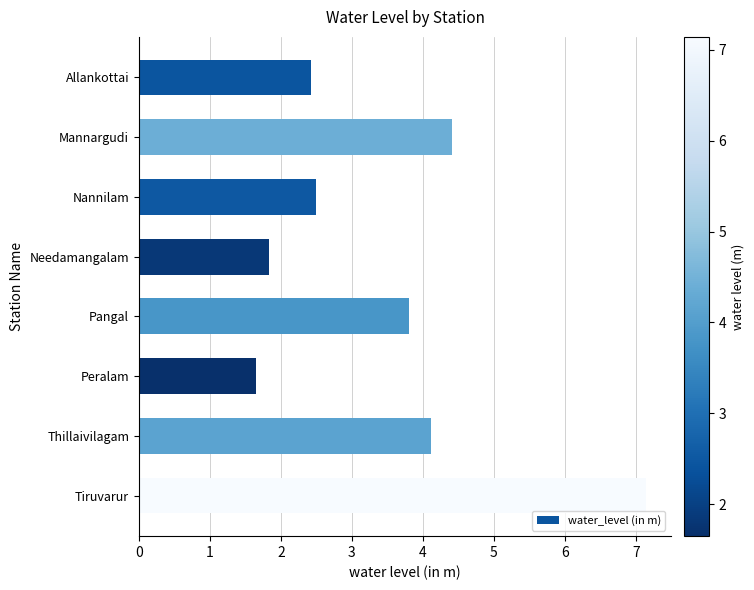

Rank the categories by value from lowest to highest.

Peralam, Needamangalam, Allankottai, Nannilam, Pangal, Thillaivilagam, Mannargudi, Tiruvarur